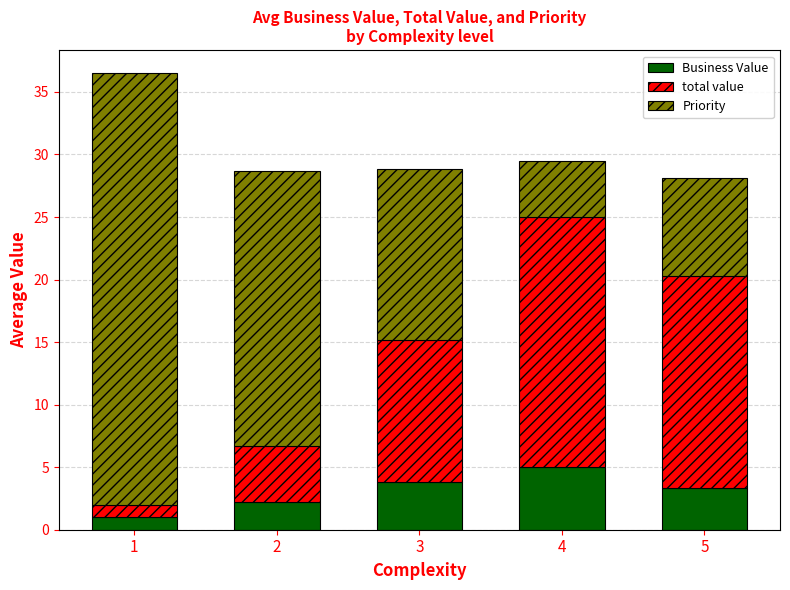

What is the difference between the Business Value values at 4 and 2?

2.8